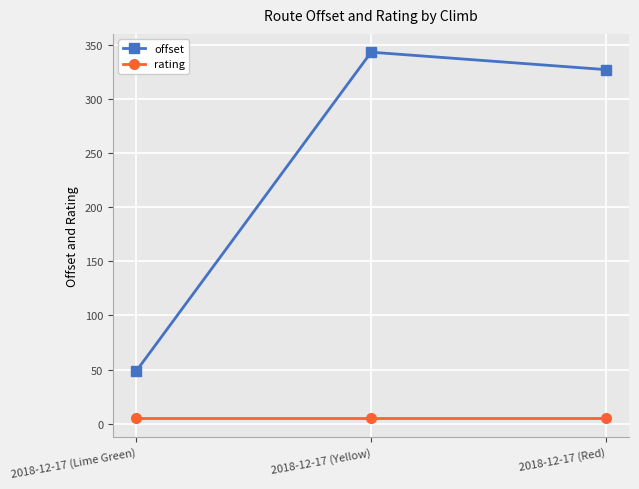

Which series has the largest range (max minus min)?

offset